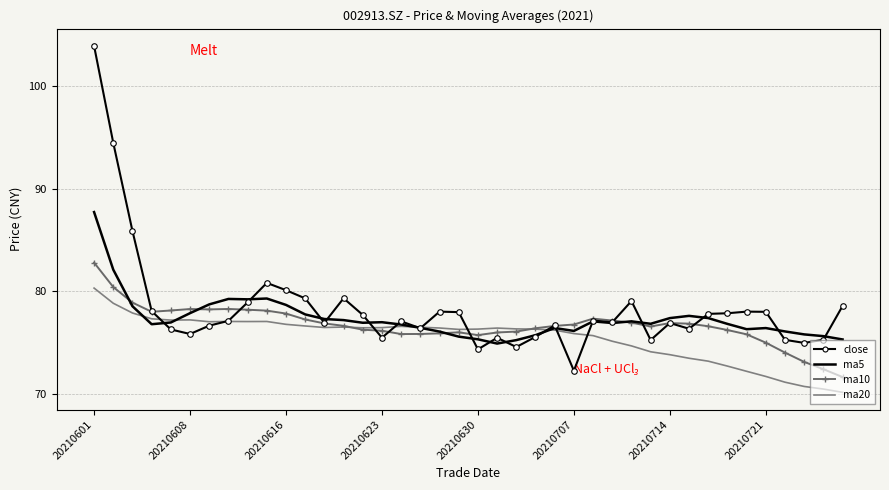

Which series has the largest range (max minus min)?

close